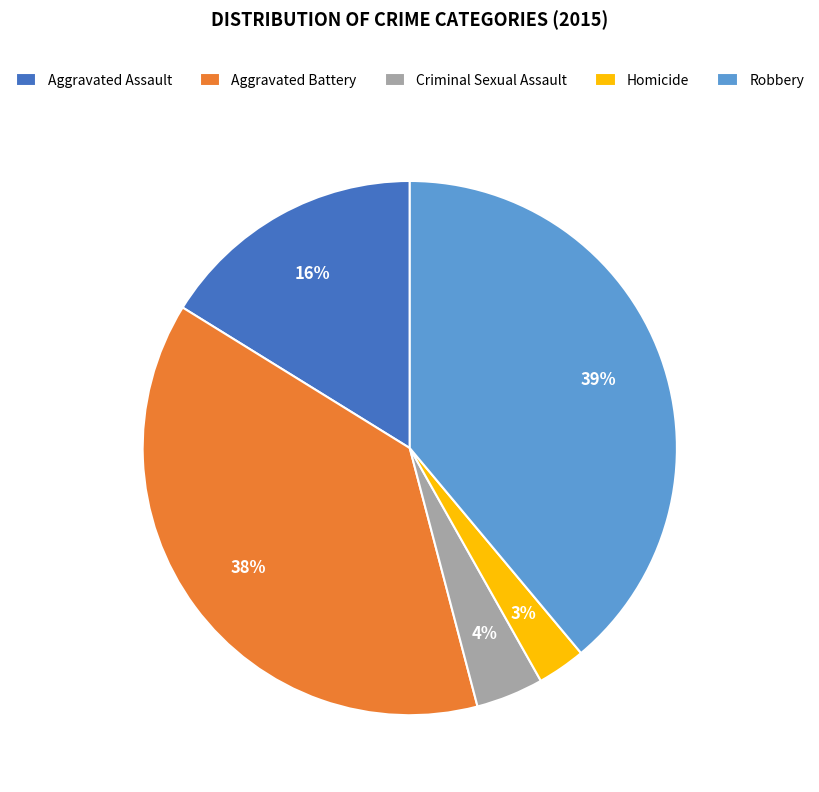

Combined, do Homicide and Robbery account for over 50%?

No